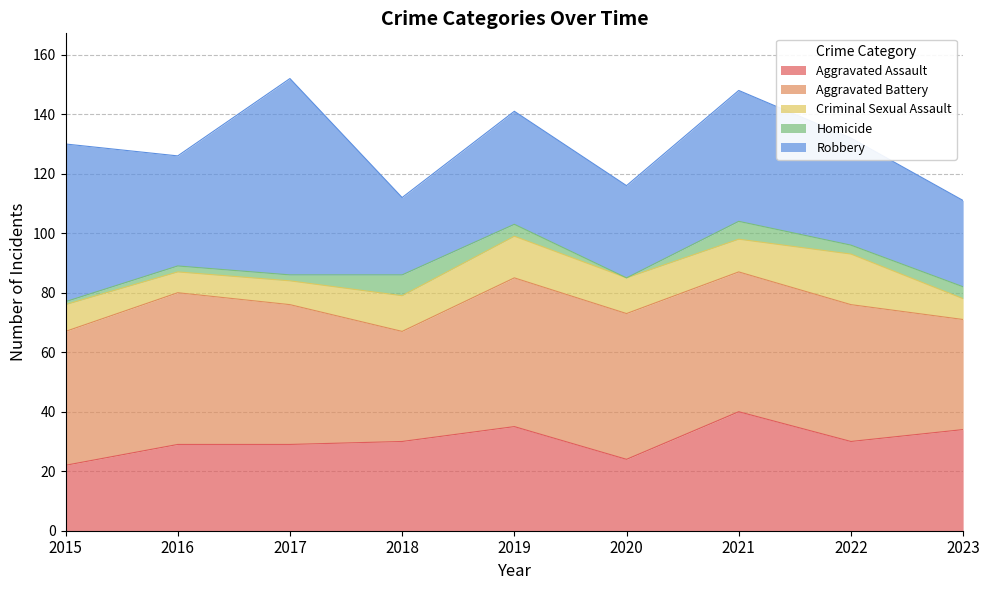

True or false: Homicide and Robbery cross at least once.

False